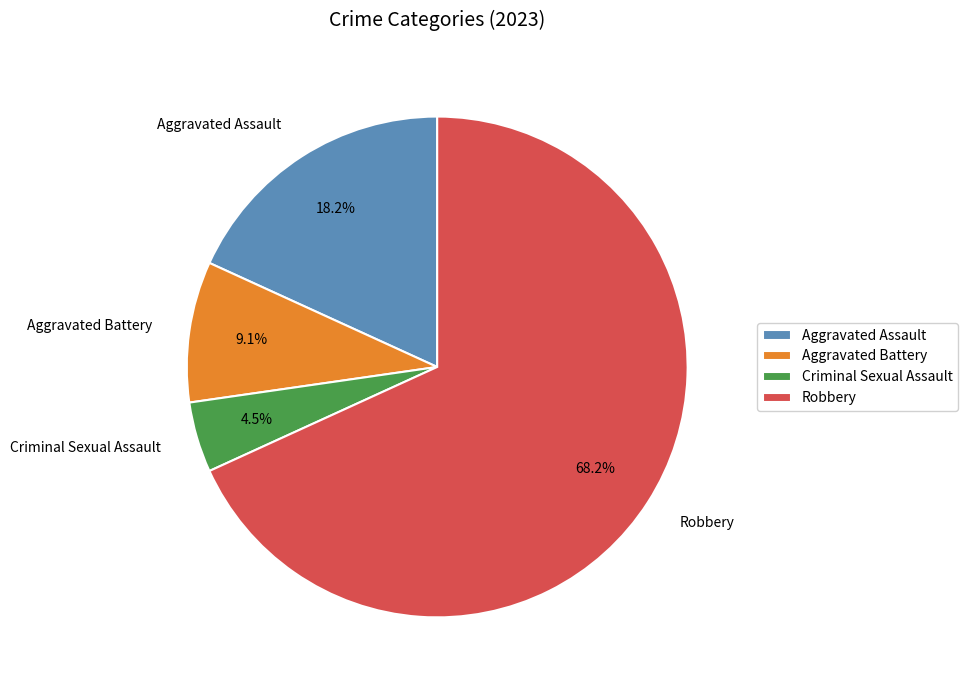

How many slices are in this pie chart?

4